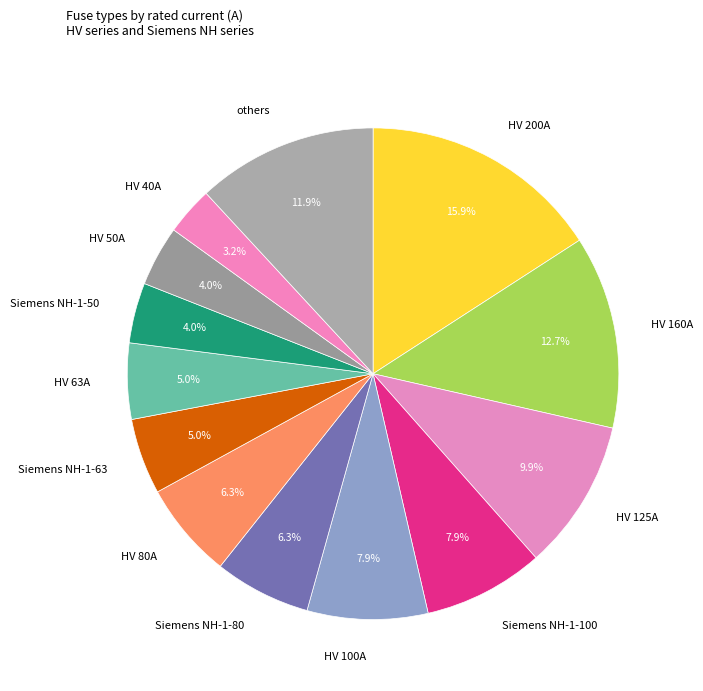

Between Siemens NH-1-80 and HV 40A, which is larger?

Siemens NH-1-80